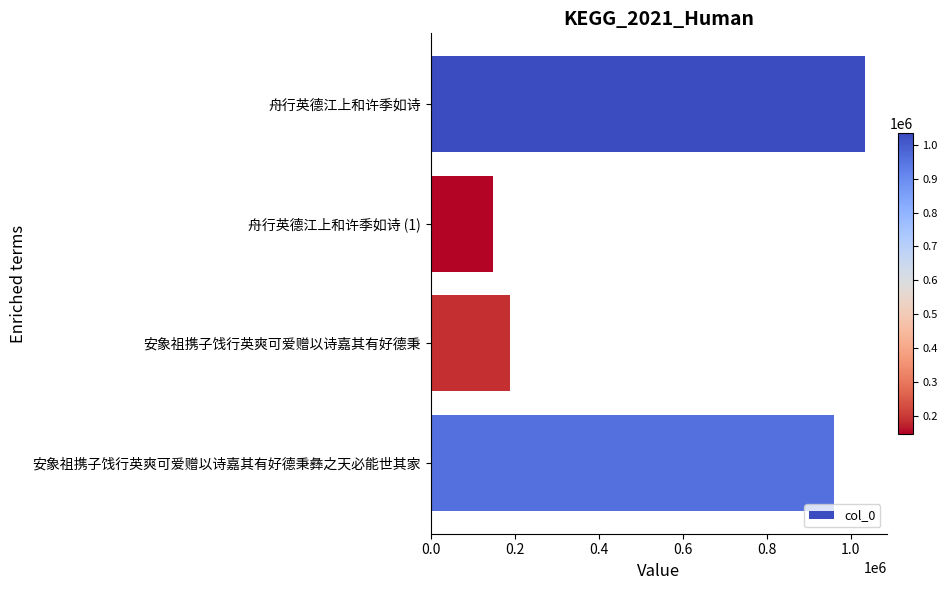

What value does the data have at 舟行英德江上和许季如诗 (1), to the nearest 100?

147600